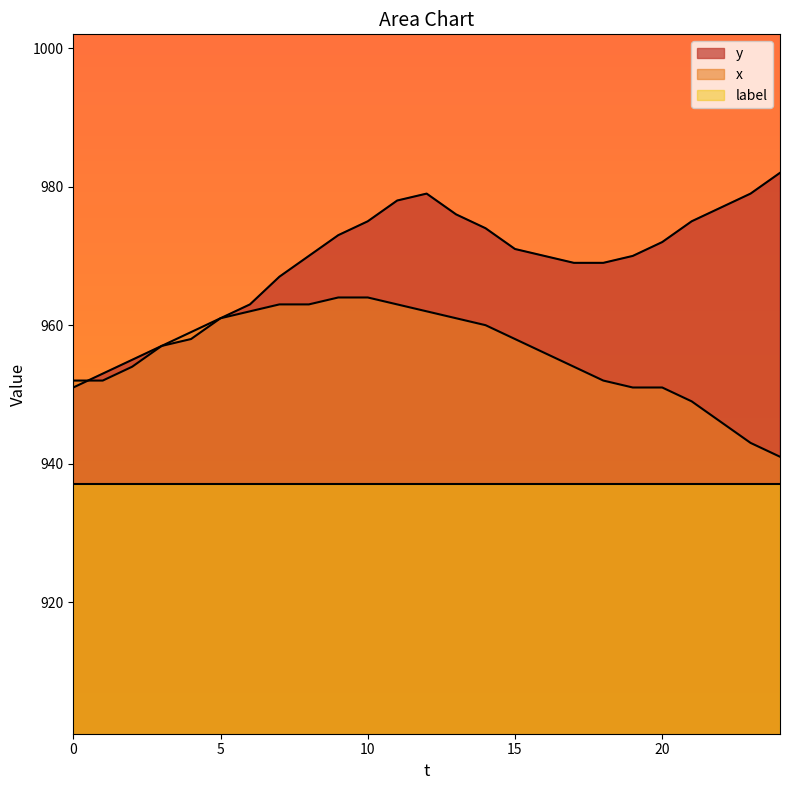

True or false: x has a value of 325 at 15.

False